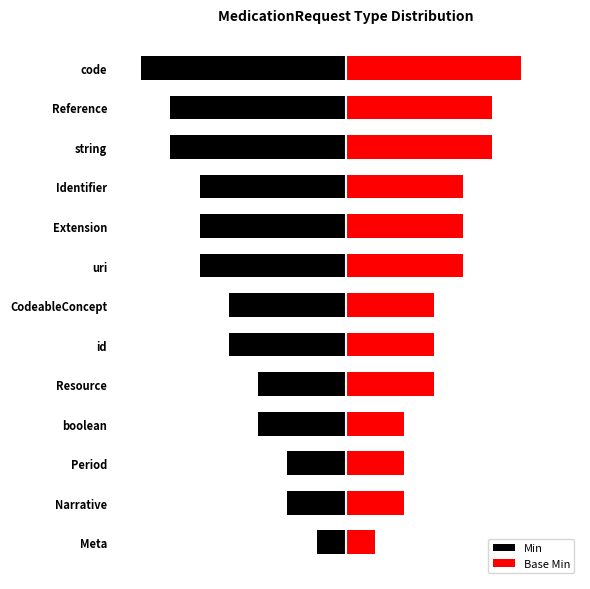

Reading left to right, extract all data points from this chart.

Min: -1	-2	-2	-3	-3	-4	-4	-5	-5	-5	-6	-6	-7
Base Min: 1	2	2	2	3	3	3	4	4	4	5	5	6